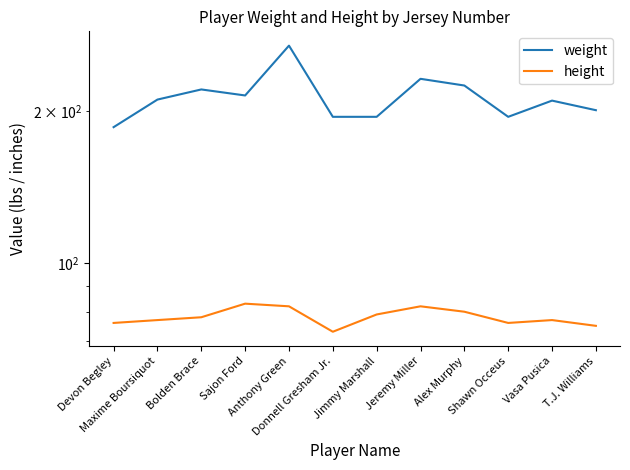

True or false: weight and height intersect in this chart.

False